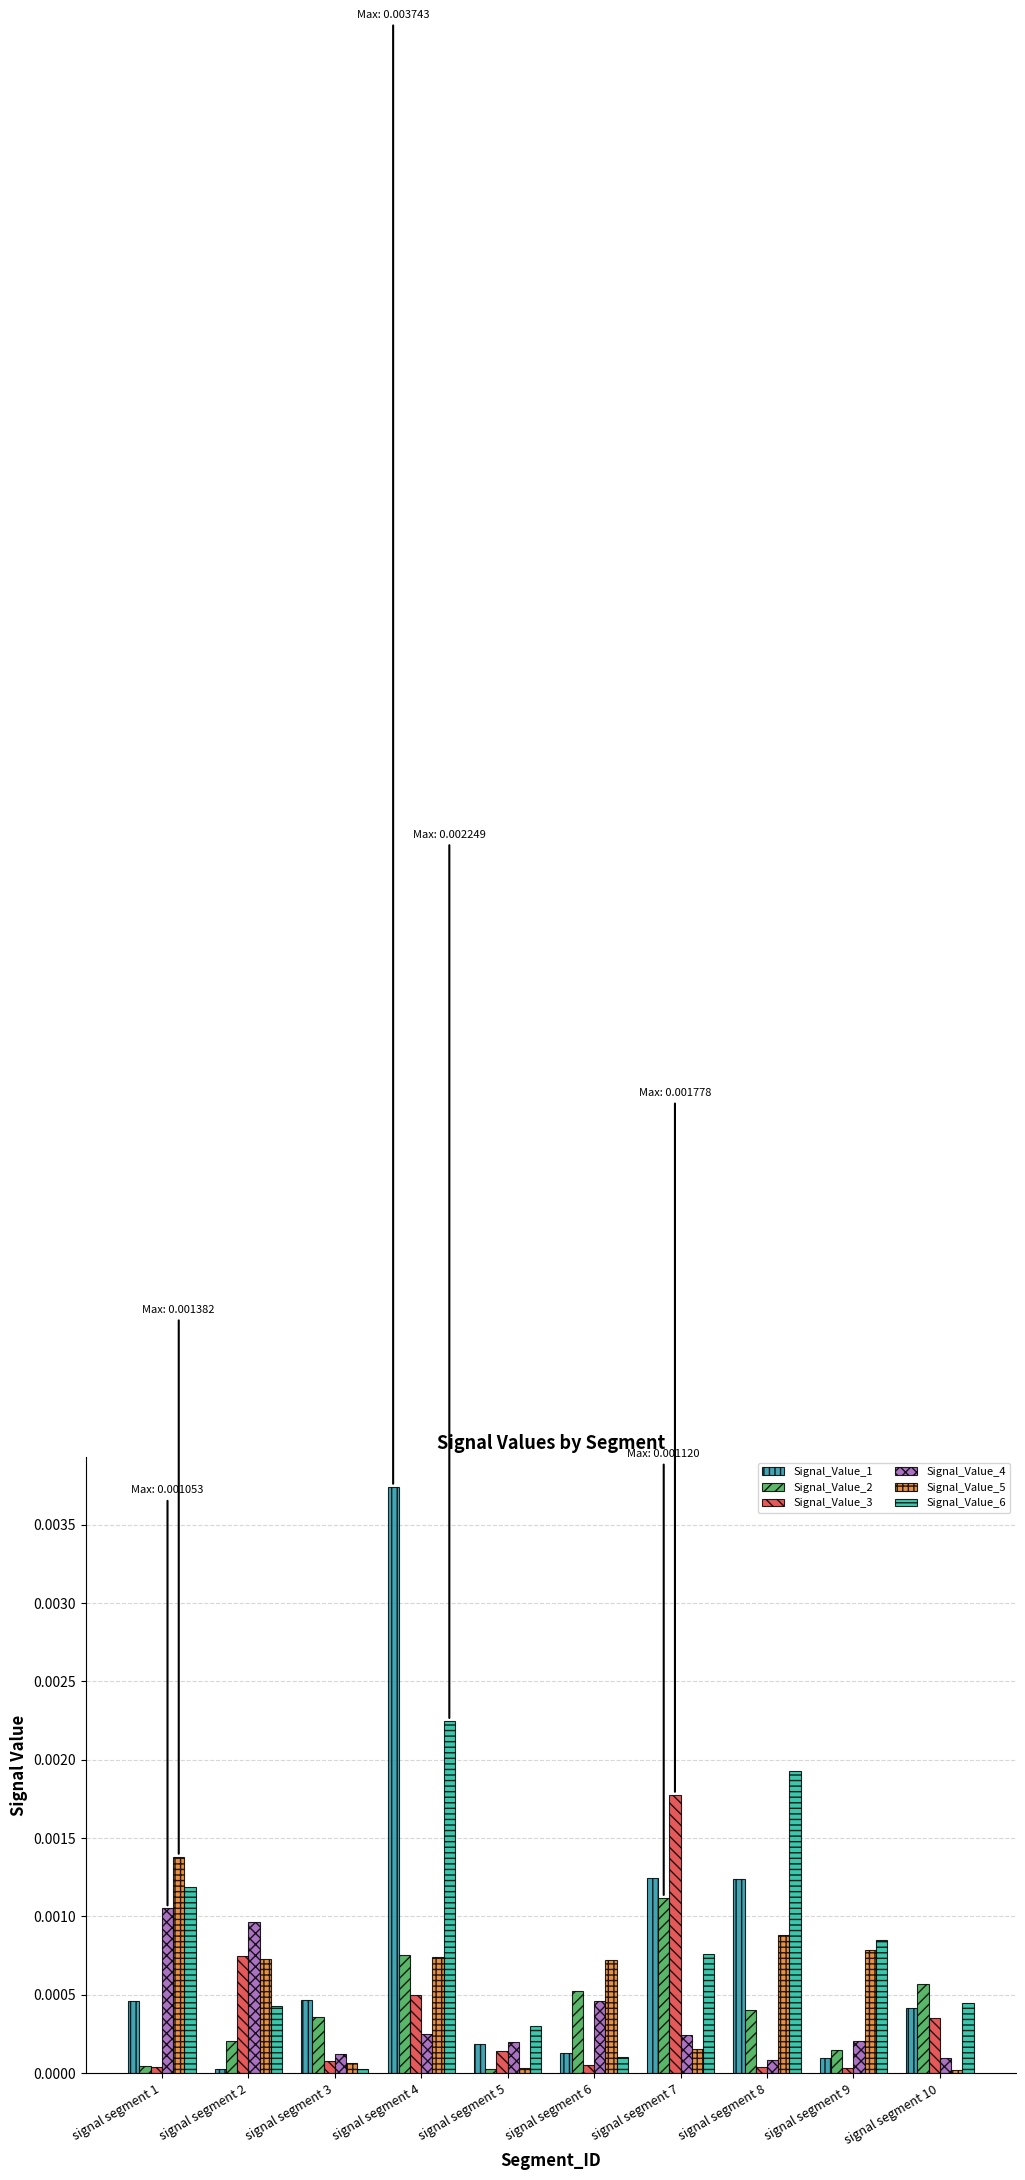

Is it true that Signal_Value_5 equals 0.0 at signal segment 7?

False